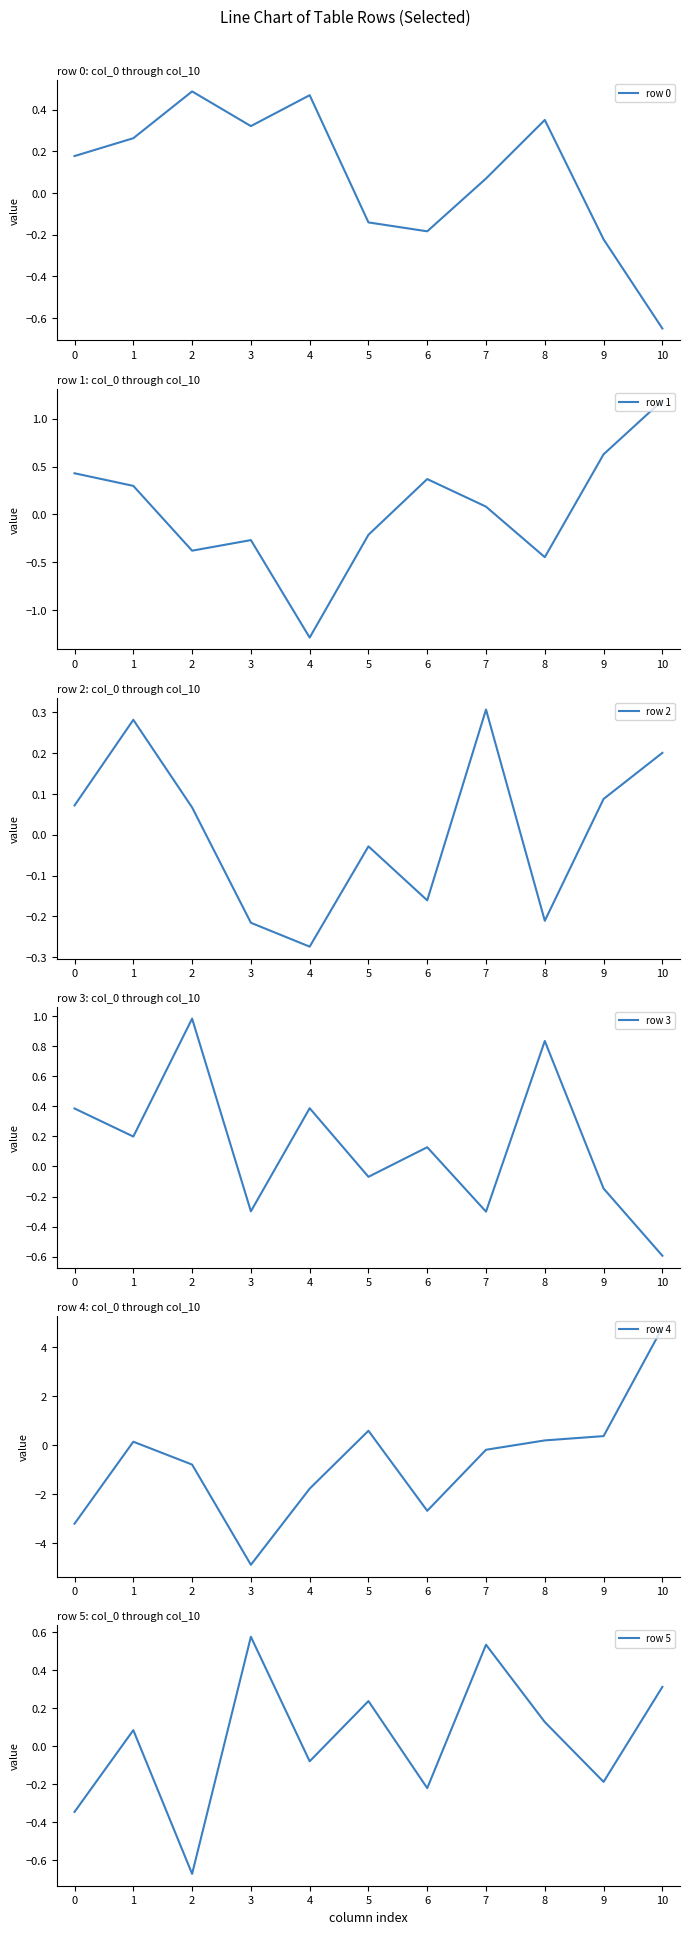

Reading left to right, what are all the values shown in this chart?

row 0: 0.2	0.3	0.5	0.3	0.5	-0.1	-0.2	0.1	0.4	-0.2	-0.7
row 1: 0.4	0.3	-0.4	-0.3	-1.3	-0.2	0.4	0.1	-0.4	0.6	1.2
row 2: 0.1	0.3	0.1	-0.2	-0.3	-0.0	-0.2	0.3	-0.2	0.1	0.2
row 3: 0.4	0.2	1.0	-0.3	0.4	-0.1	0.1	-0.3	0.8	-0.1	-0.6
row 4: -3.2	0.1	-0.8	-4.9	-1.8	0.6	-2.7	-0.2	0.2	0.4	4.8
row 5: -0.3	0.1	-0.7	0.6	-0.1	0.2	-0.2	0.5	0.1	-0.2	0.3